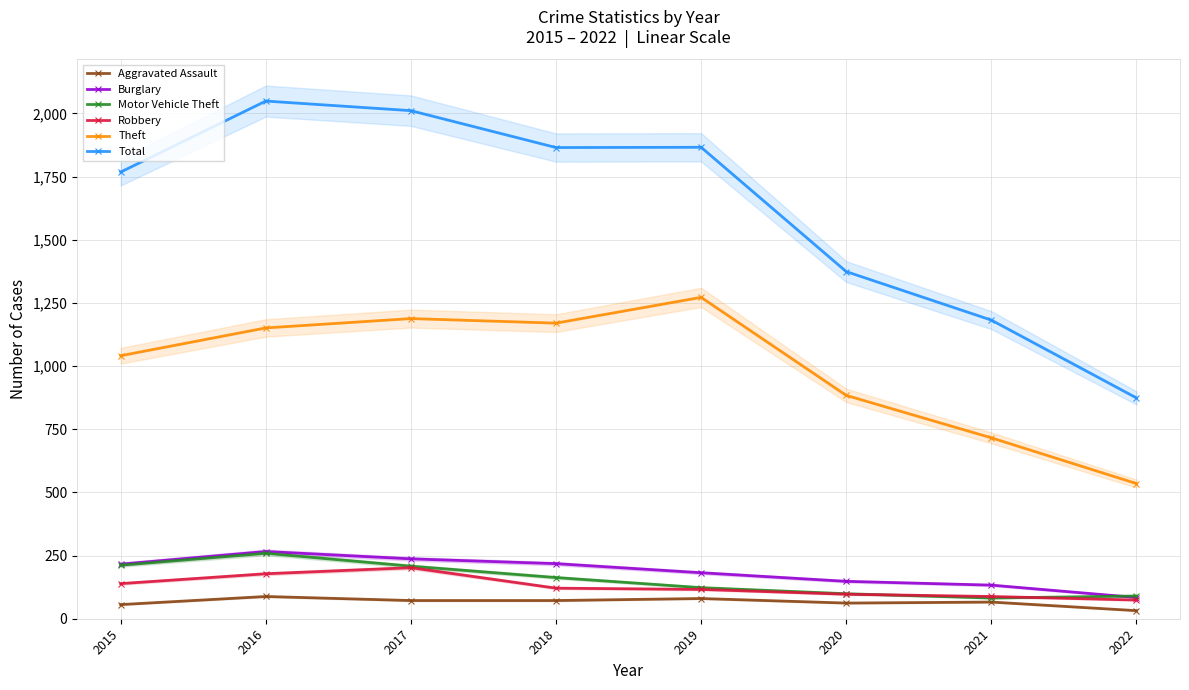

At which category does the chart reach its peak across all series?

2016